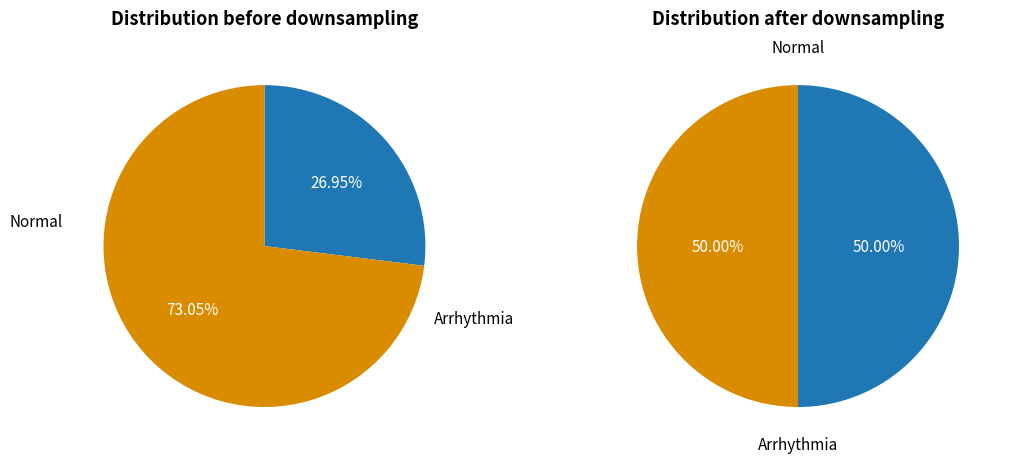

Which slice is the smallest?

same class